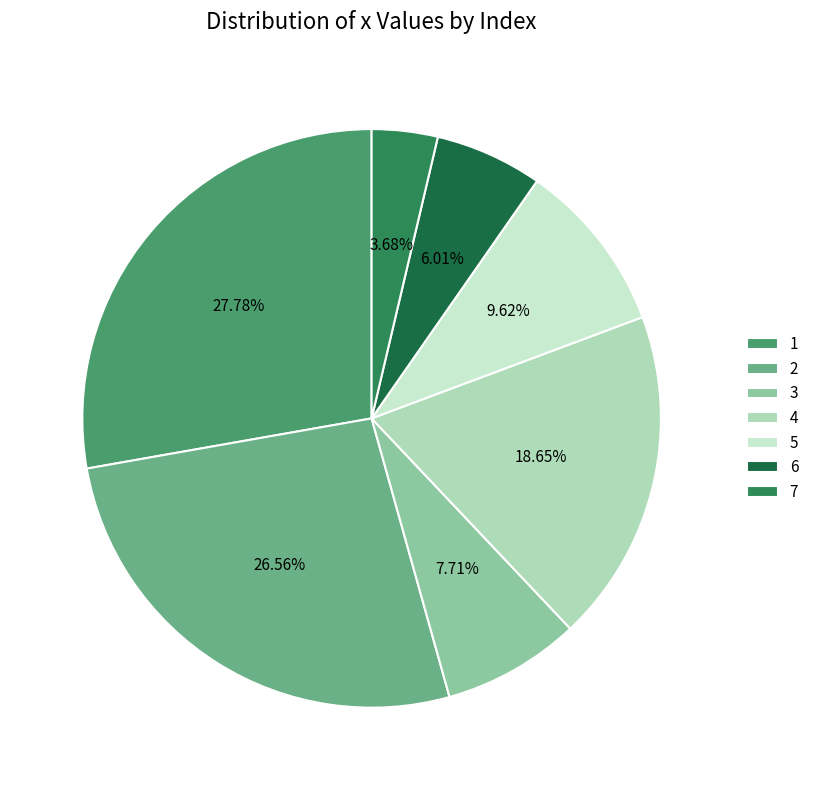

Rank the categories by value from highest to lowest.

1, 2, 4, 5, 3, 6, 7